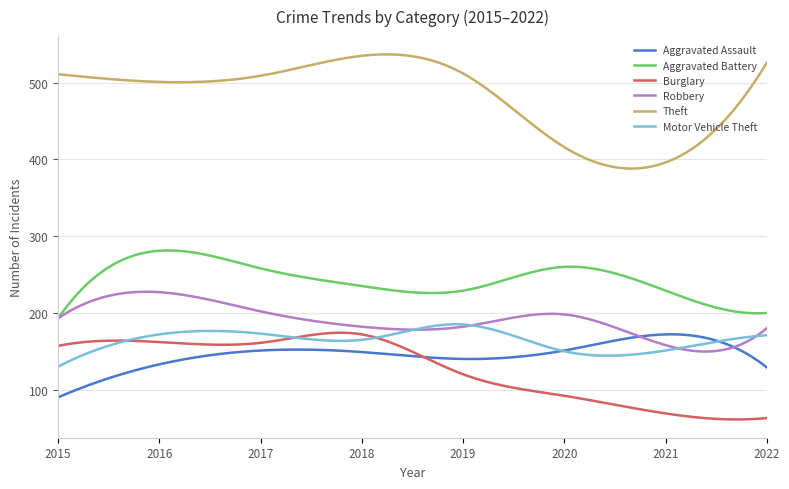

True or false: Aggravated Assault and Burglary intersect in this chart.

True